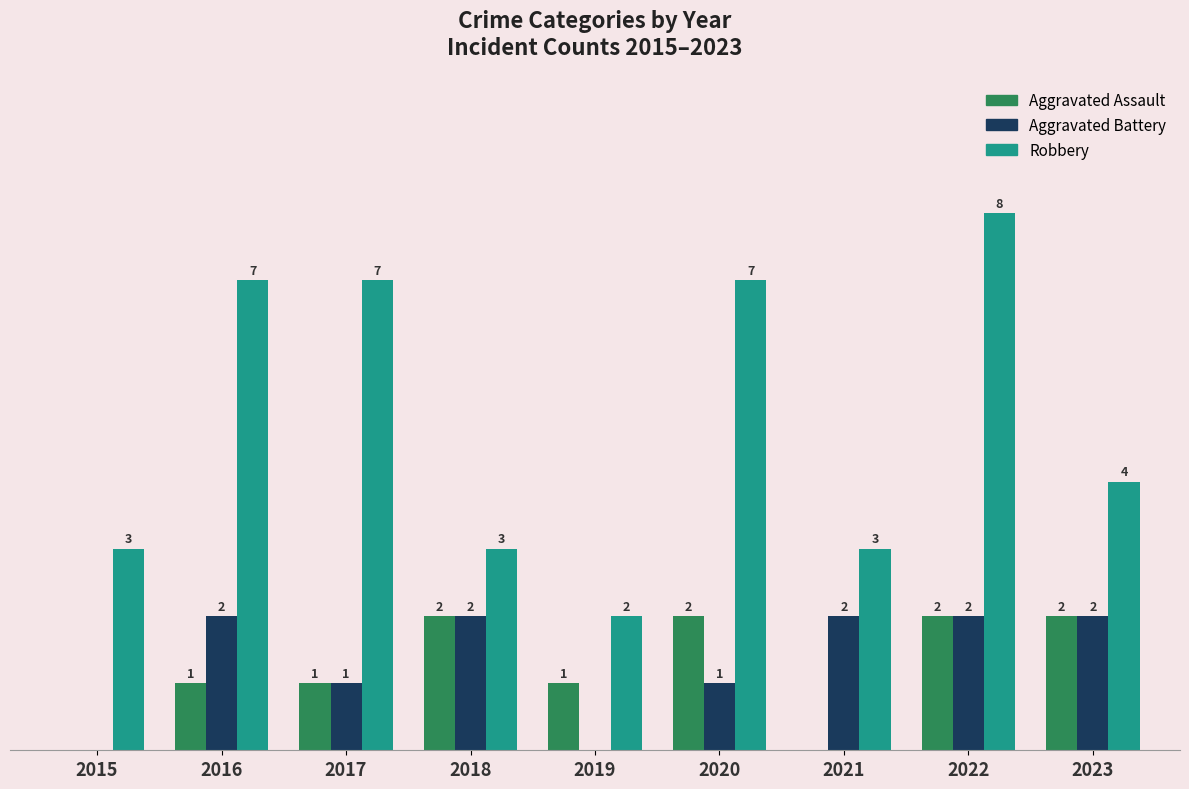

Between 2017 and 2018, which series saw the biggest shift?

Robbery